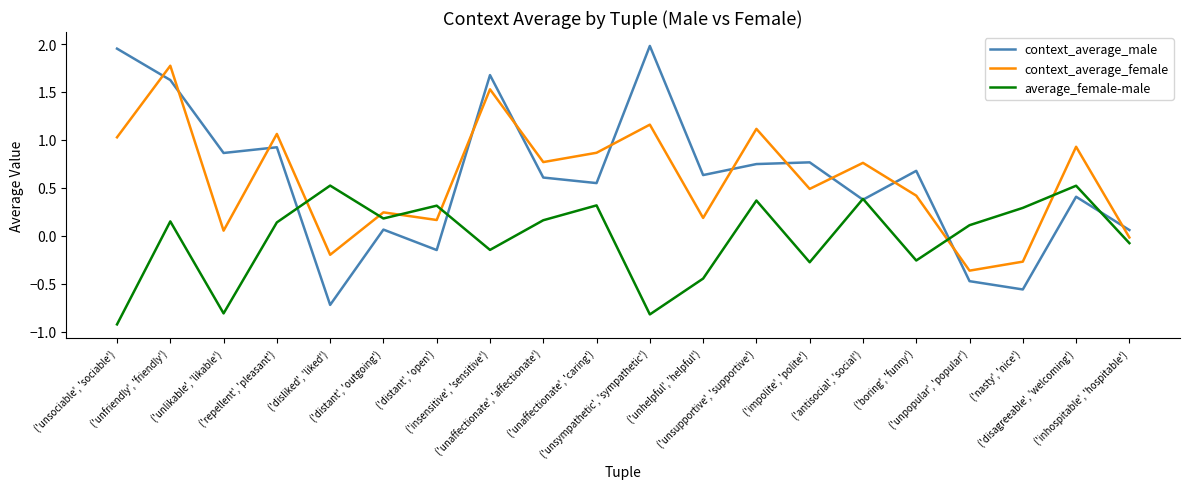

At which label does average_female-male reach its minimum?

('unsociable', 'sociable')